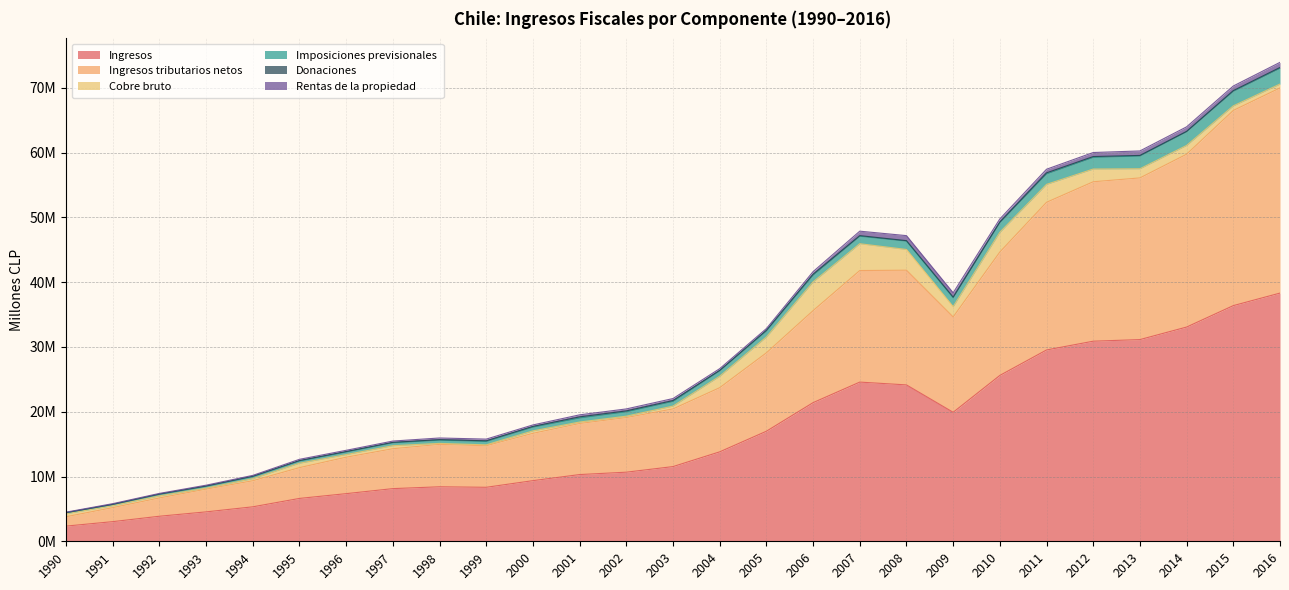

Does the chart have visible grid lines?

Yes